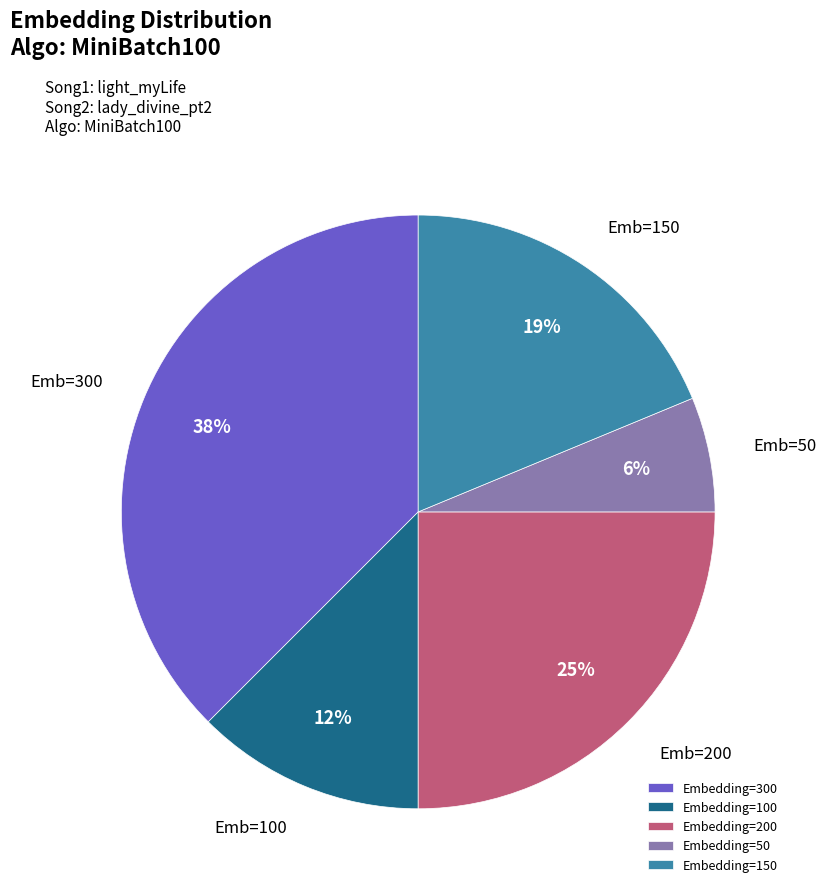

Which category has the smallest portion of the pie?

Embedding=50